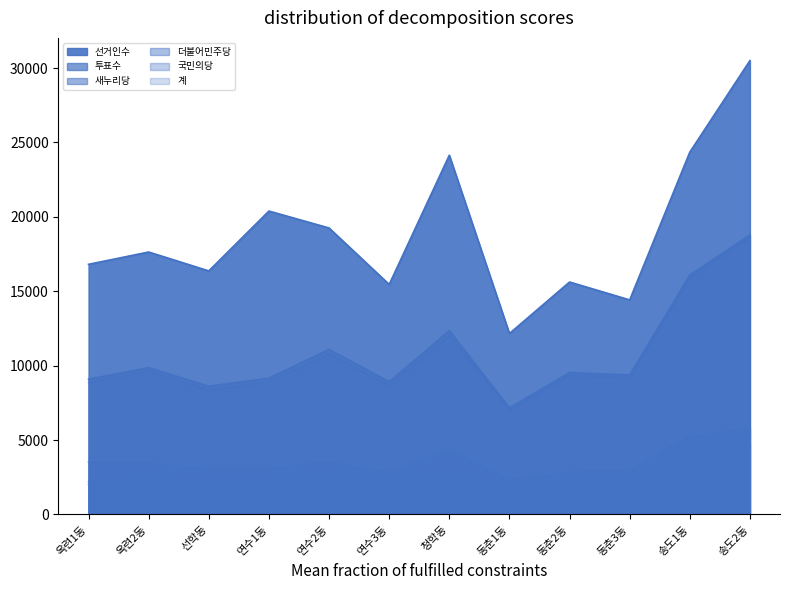

At which label does 계 reach its minimum?

동춘1동